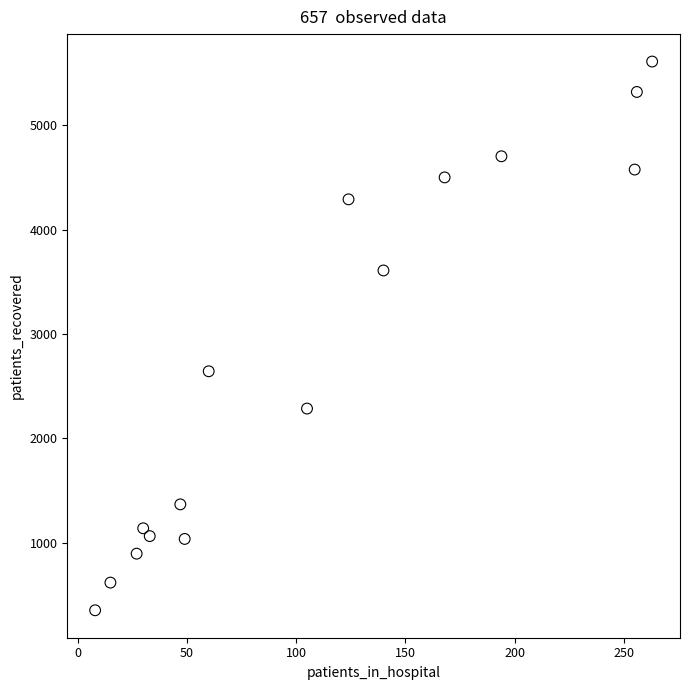

What Y value in the scatter plot is closest to 2981?

2643